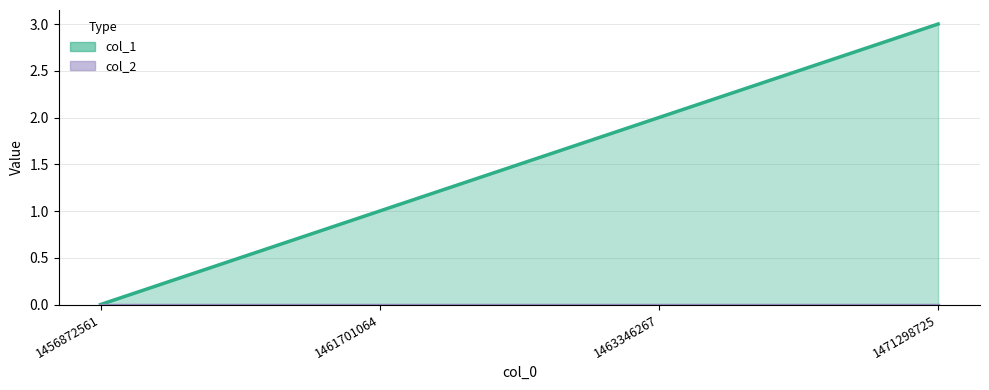

Count the number of categories in the chart.

4